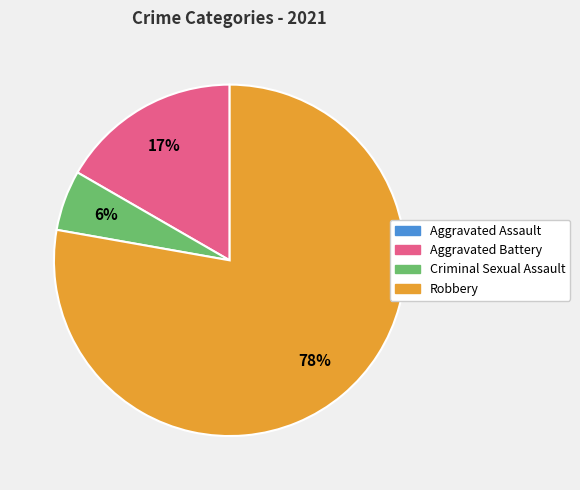

To the nearest percent, what portion does Criminal Sexual Assault represent?

6%